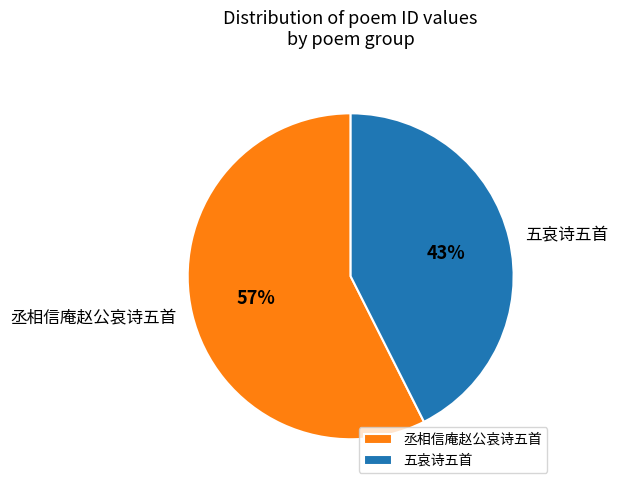

To the nearest percent, what is the average slice percentage?

50%